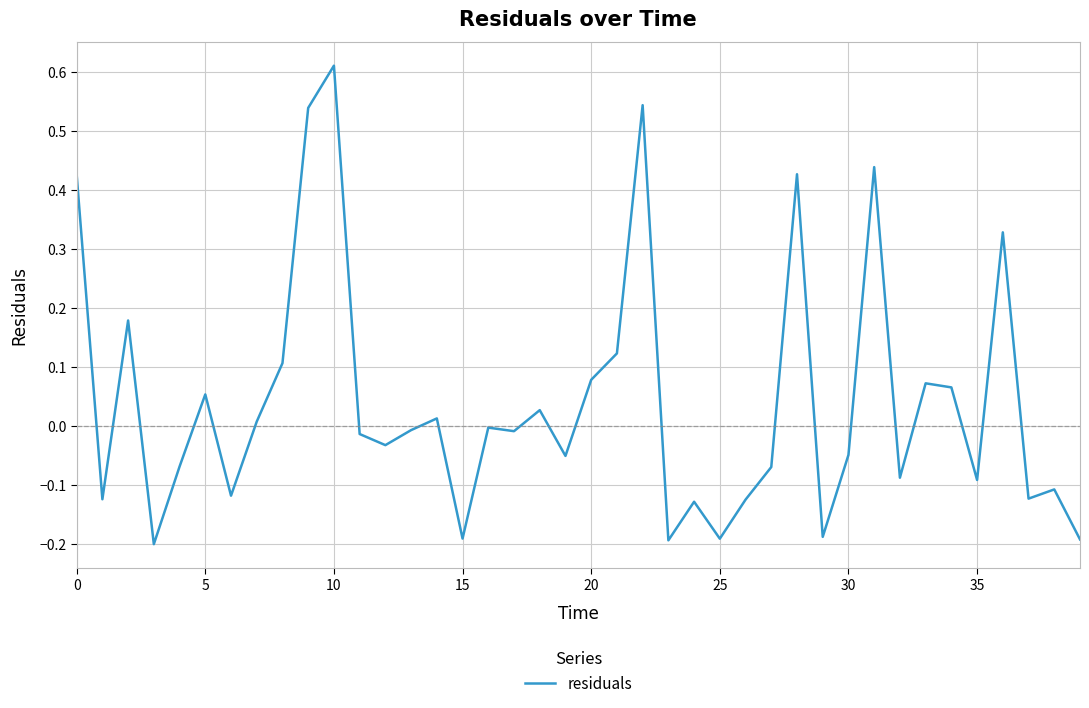

What is the difference between the maximum and minimum values?

0.8